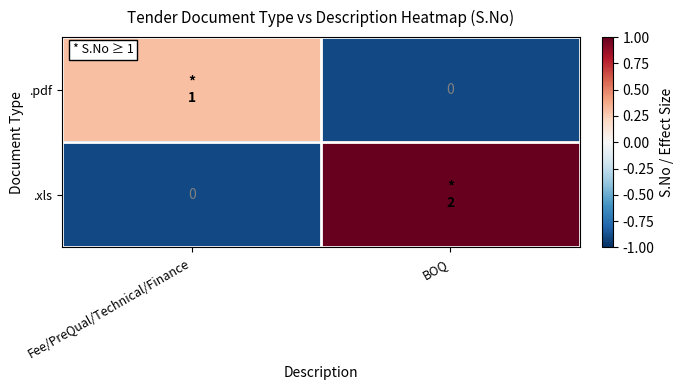

Between Fee/PreQual/Technical/Finance and BOQ, which series saw the biggest shift?

.xls